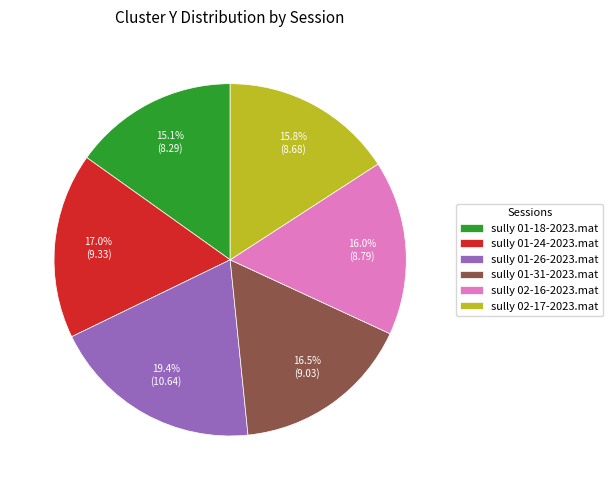

To the nearest percent, what percentage of the pie is sully 01-26-2023.mat?

19%